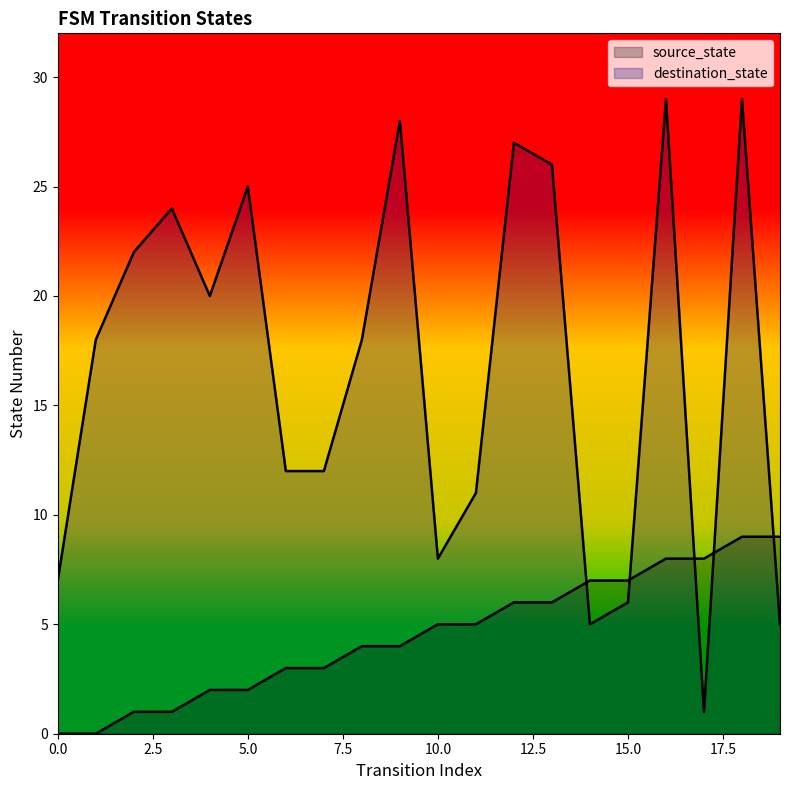

The source_state series shows 6 at 12. True or false?

True